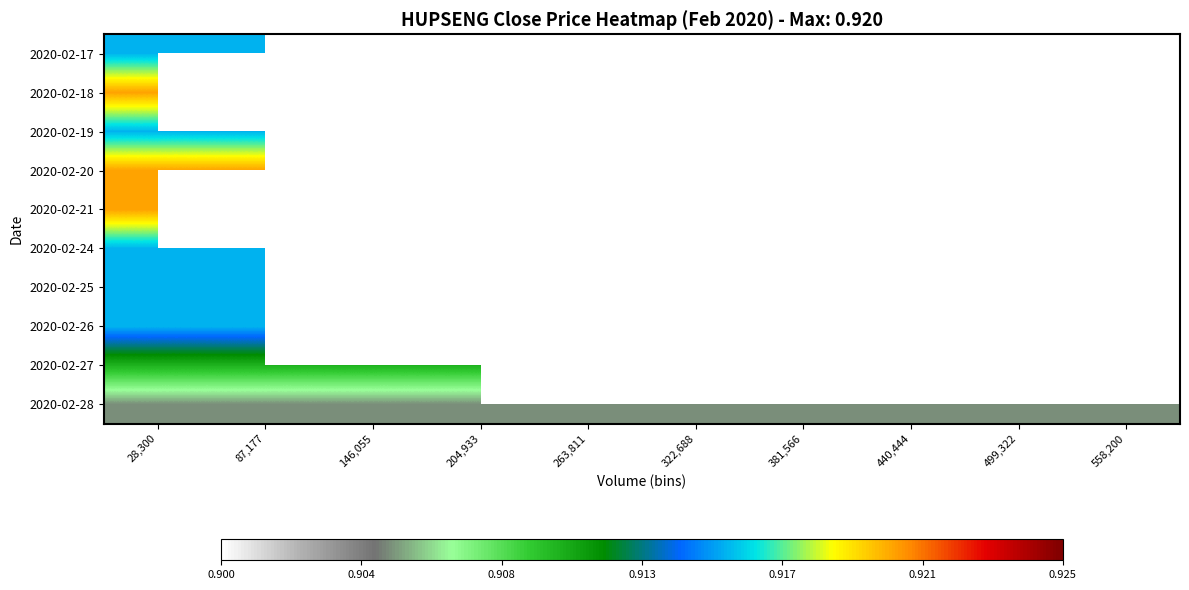

Is the value of 2020-02-19 at 440,444 greater than the value of 2020-02-21 at 440,444?

No